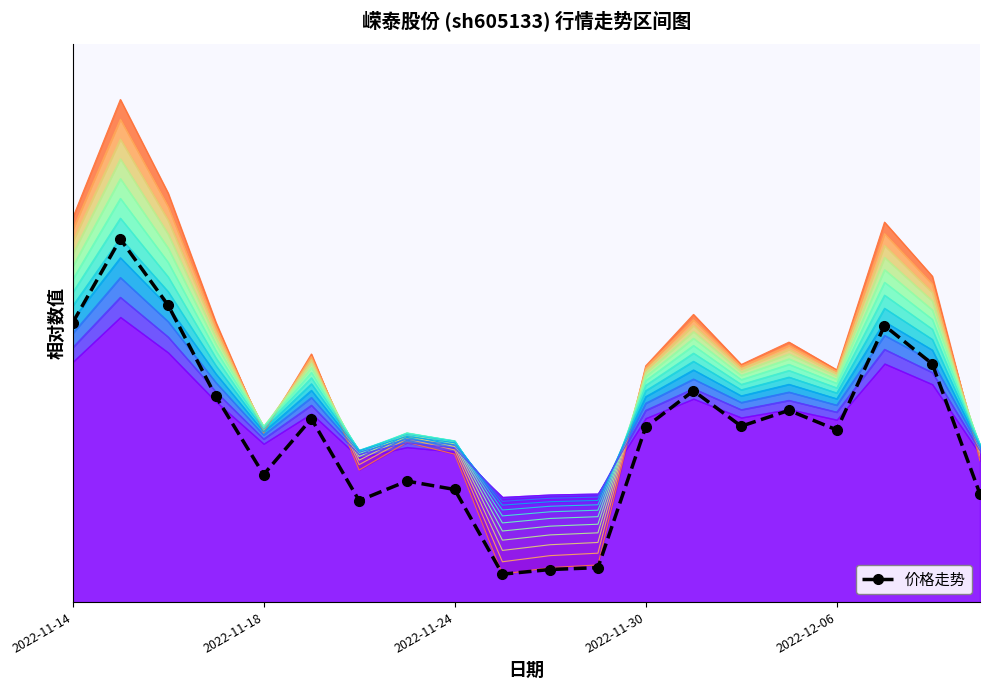

Reading left to right, list all the values displayed in this chart.

0.5	0.7	0.5	0.4	0.2	0.3	0.2	0.2	0.2	0.1	0.1	0.1	0.3	0.4	0.3	0.3	0.3	0.5	0.4	0.2